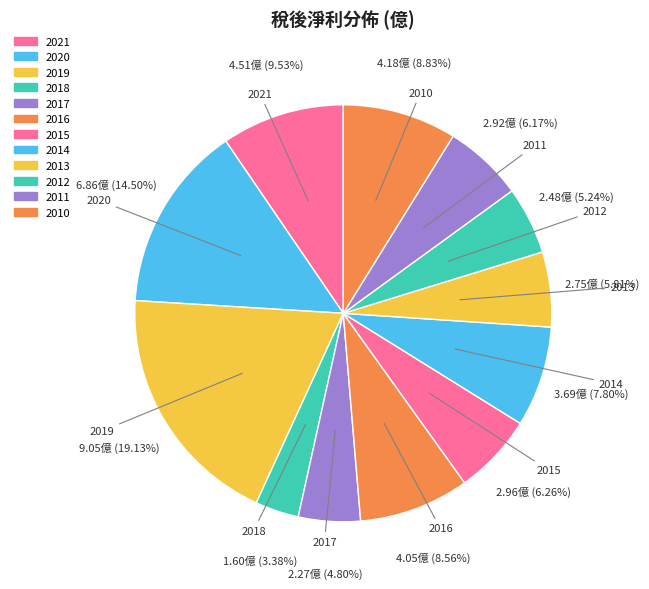

Is 2014 the majority of the pie?

No